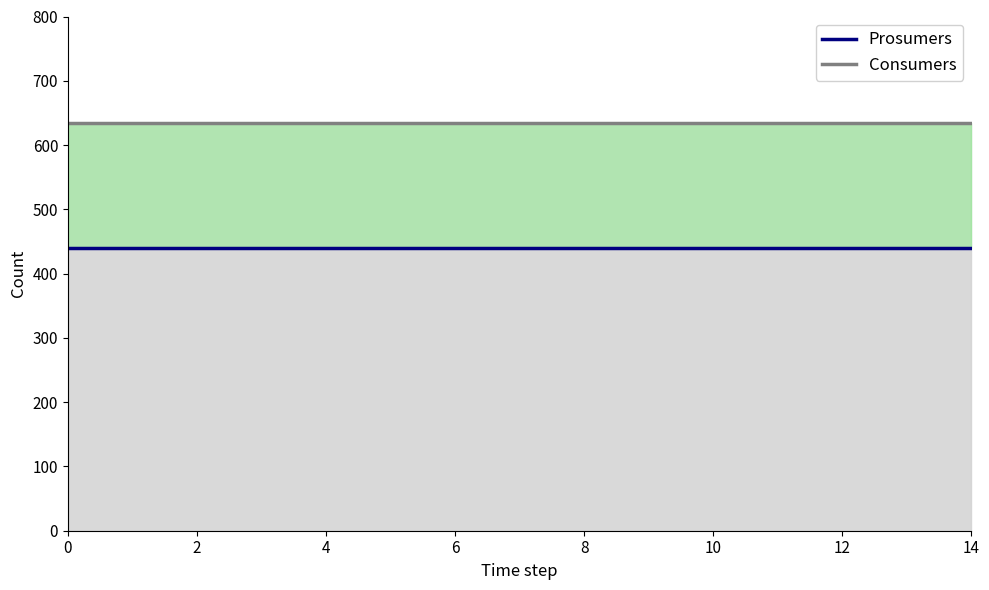

What are all the series names shown in the legend?

Consumers, Prosumers